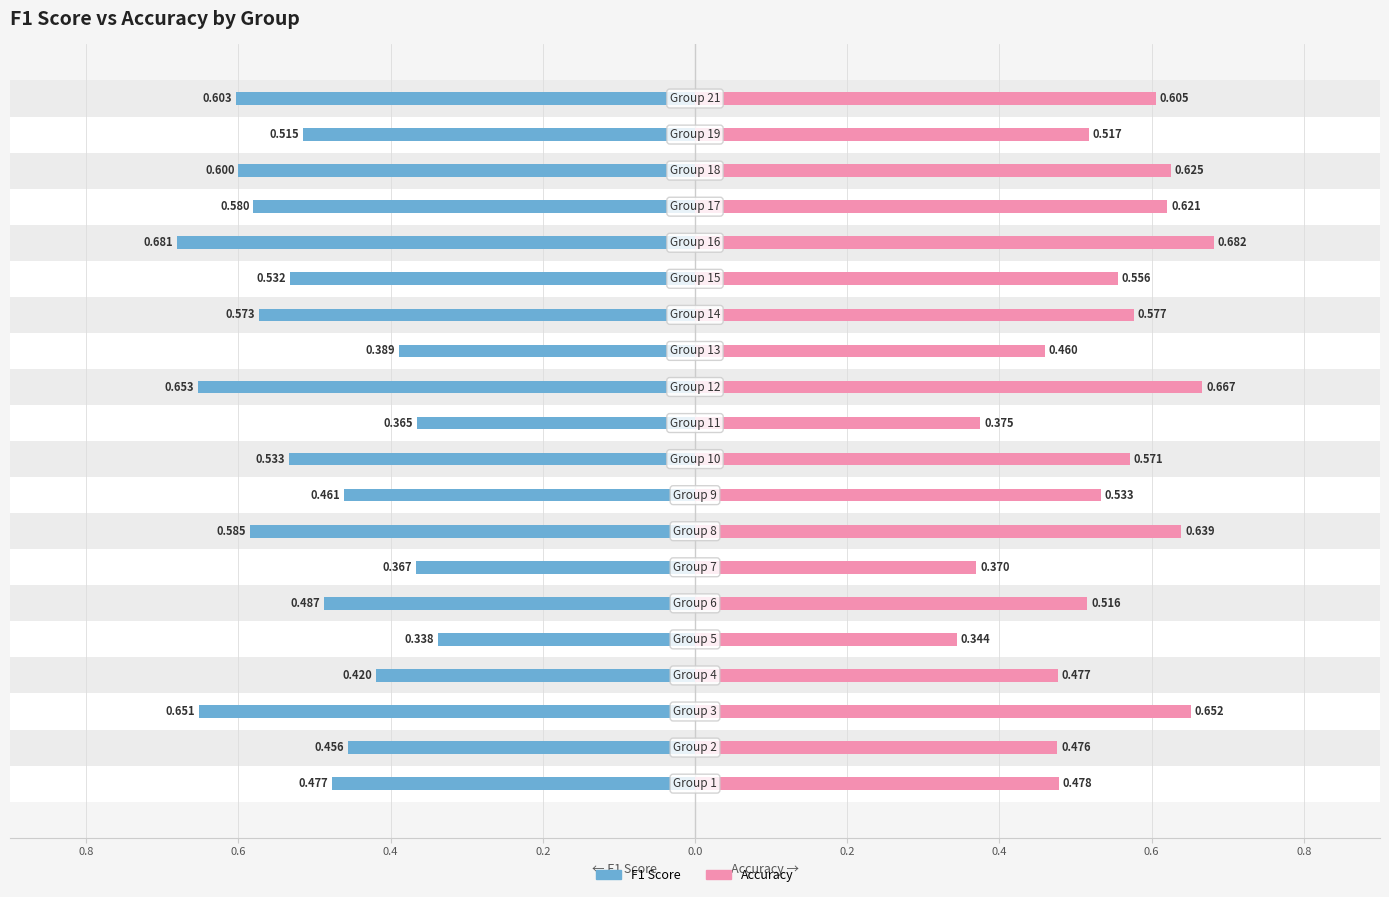

Are the bars horizontal?

Yes